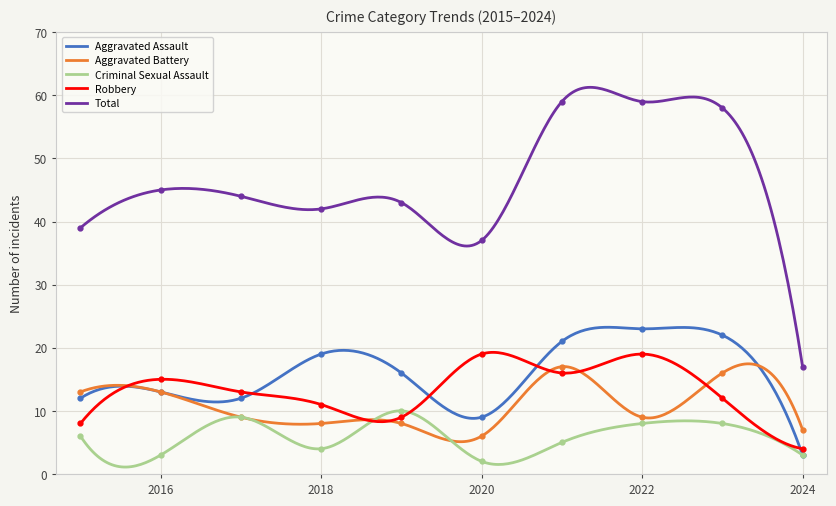

How many times do Robbery and Aggravated Assault cross each other?

5